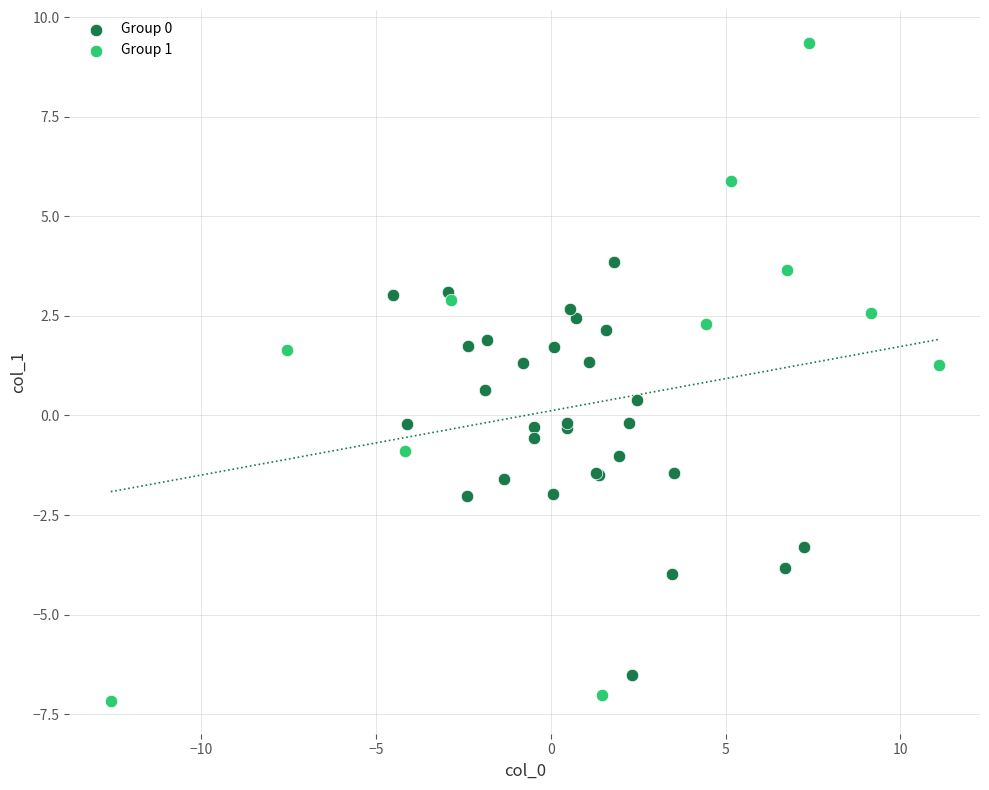

Which series has the largest Y range (max minus min)?

Group 1